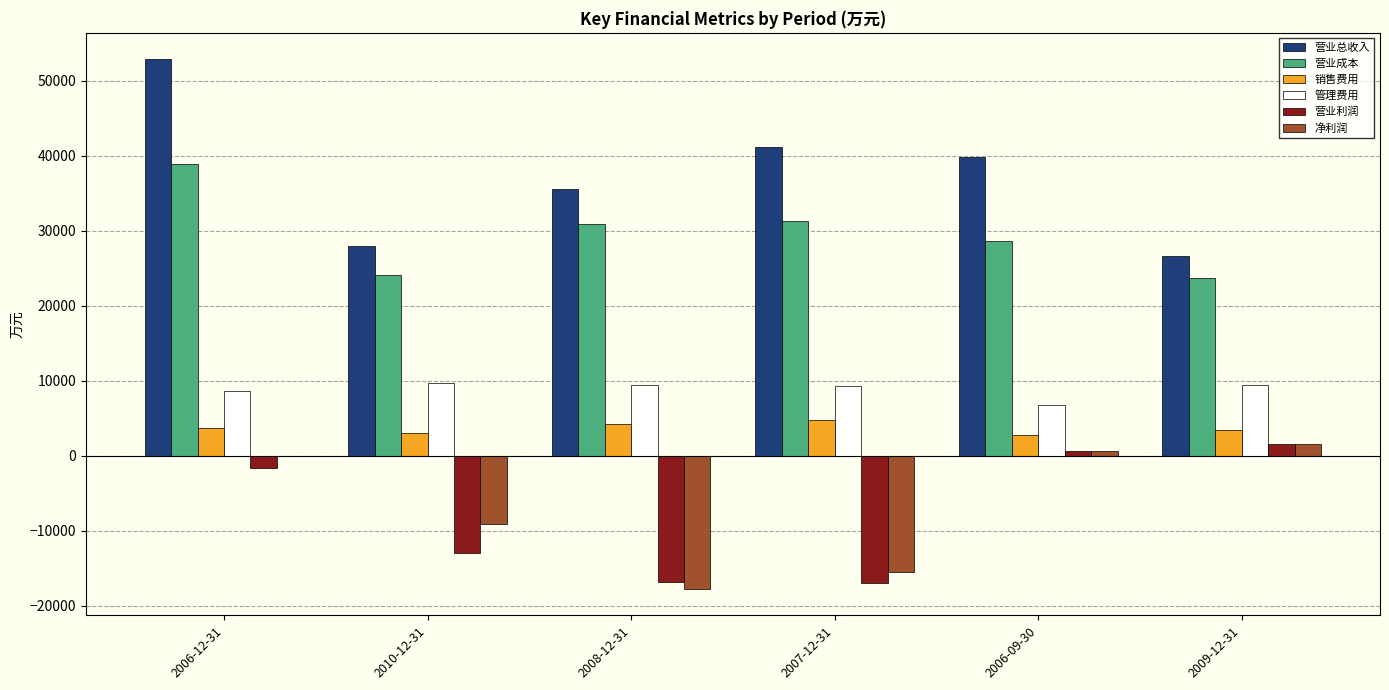

Which series has the largest range (max minus min)?

营业总收入